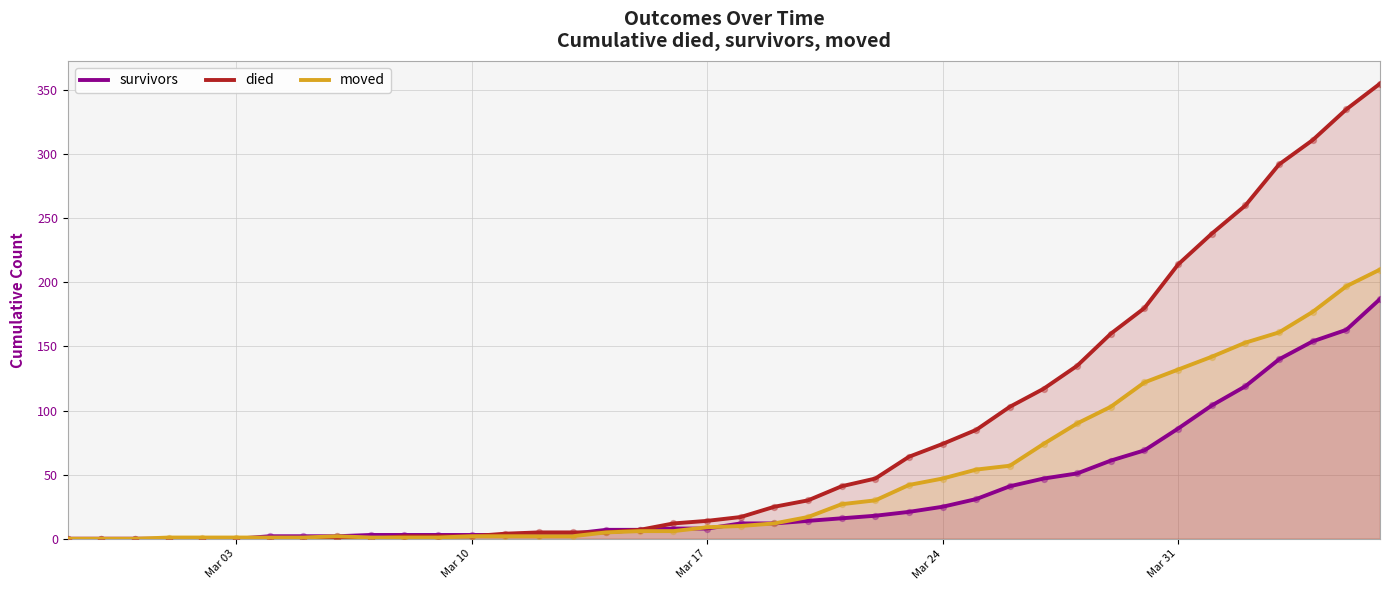

Which series has the largest total across all categories?

died